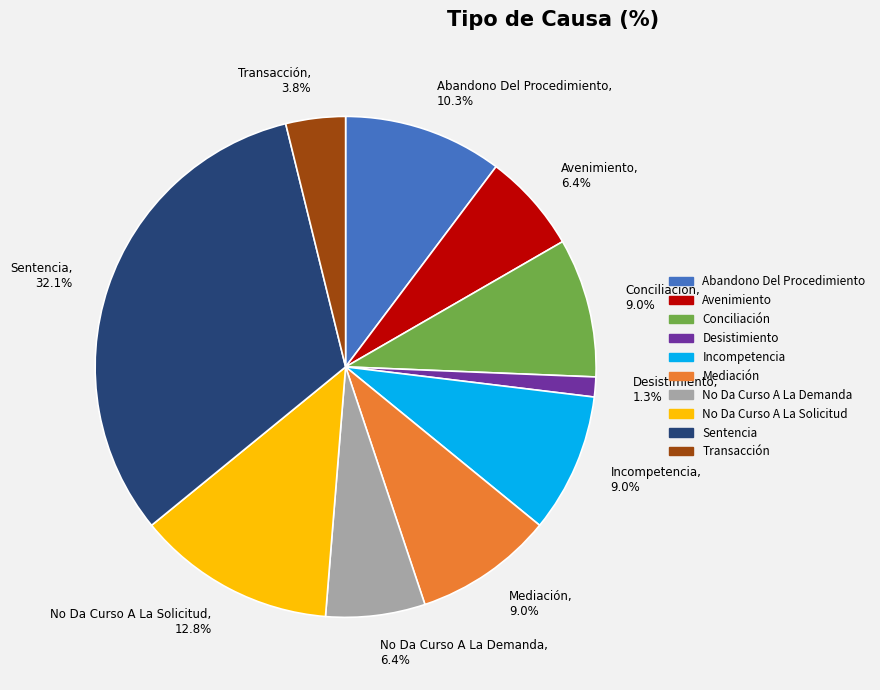

What percentage is the Transacción slice, to the nearest percent?

4%